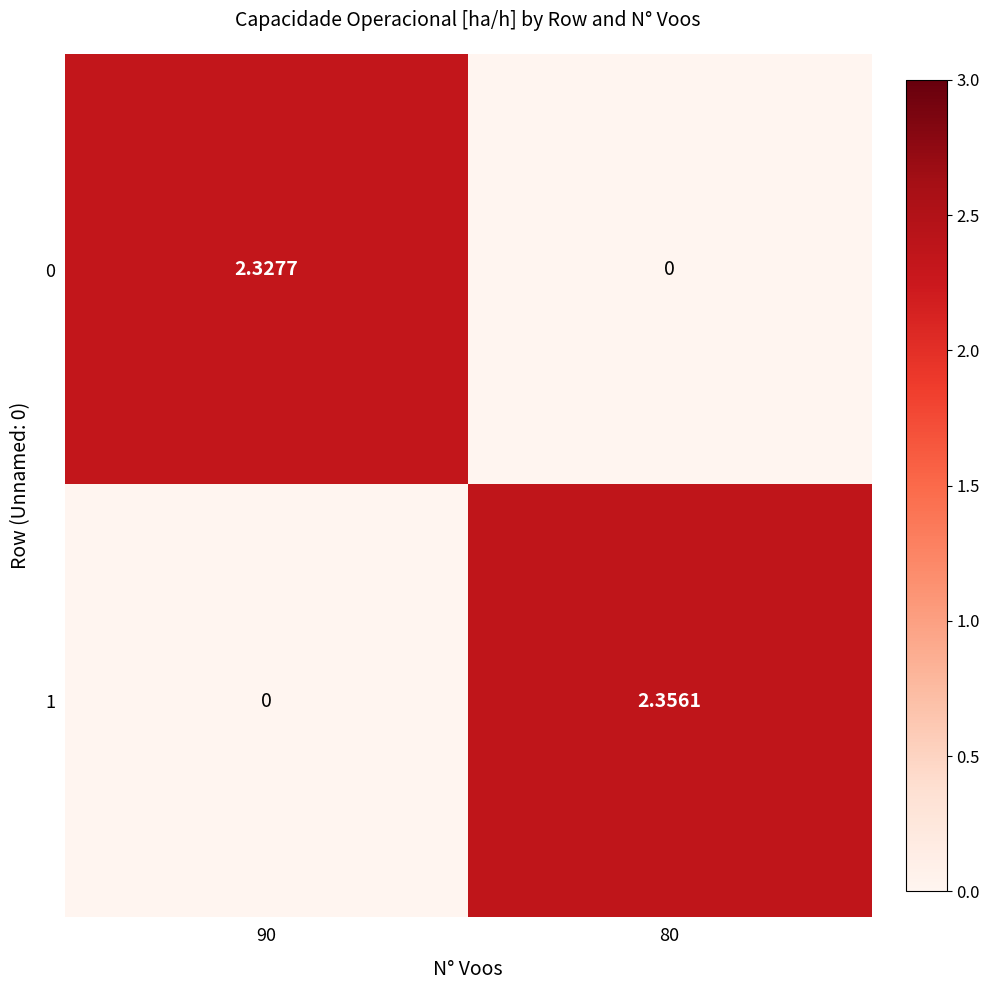

Where is 0 nearest to the value 2?

90